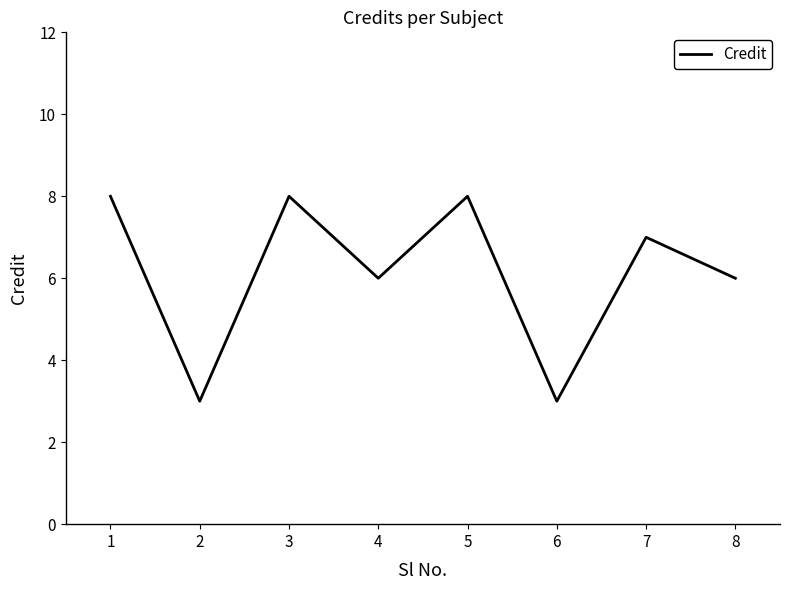

True or false: the data shows 13 at 3.

False